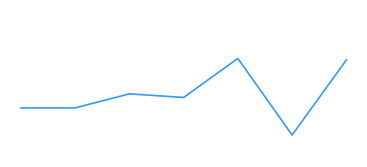

Does the chart display data point markers on the line(s)?

No